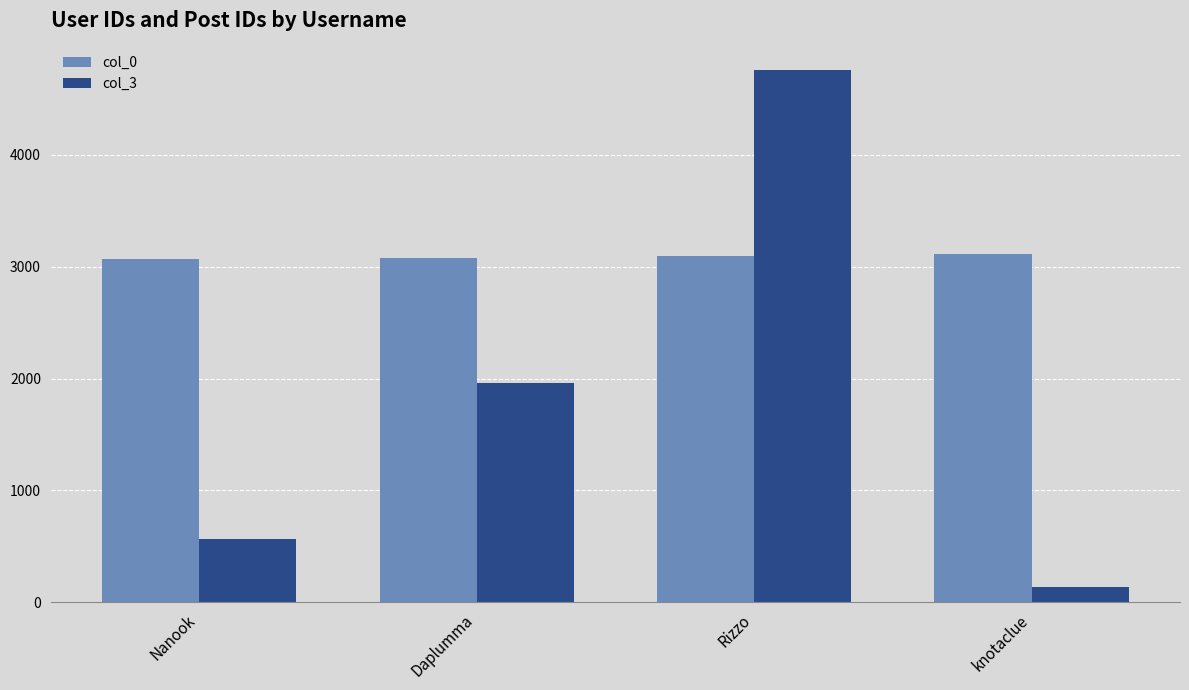

What is the greatest value displayed?

4754